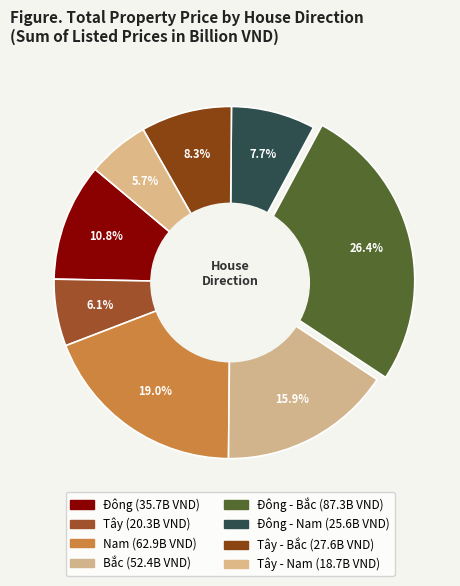

How many segments does this pie chart have?

8